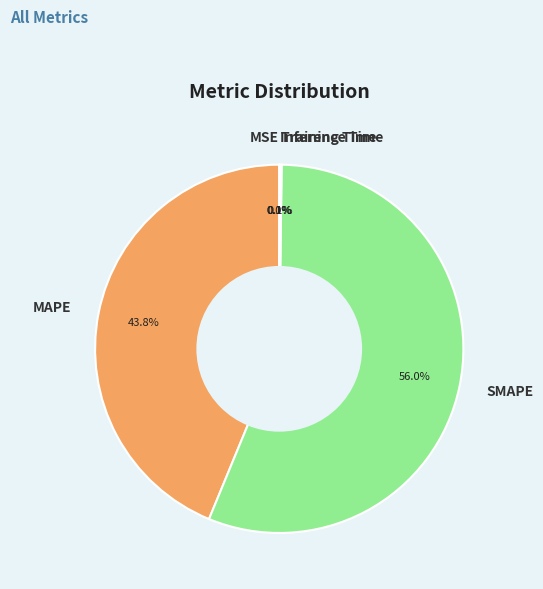

Is there any slice that represents more than half of the pie?

Yes